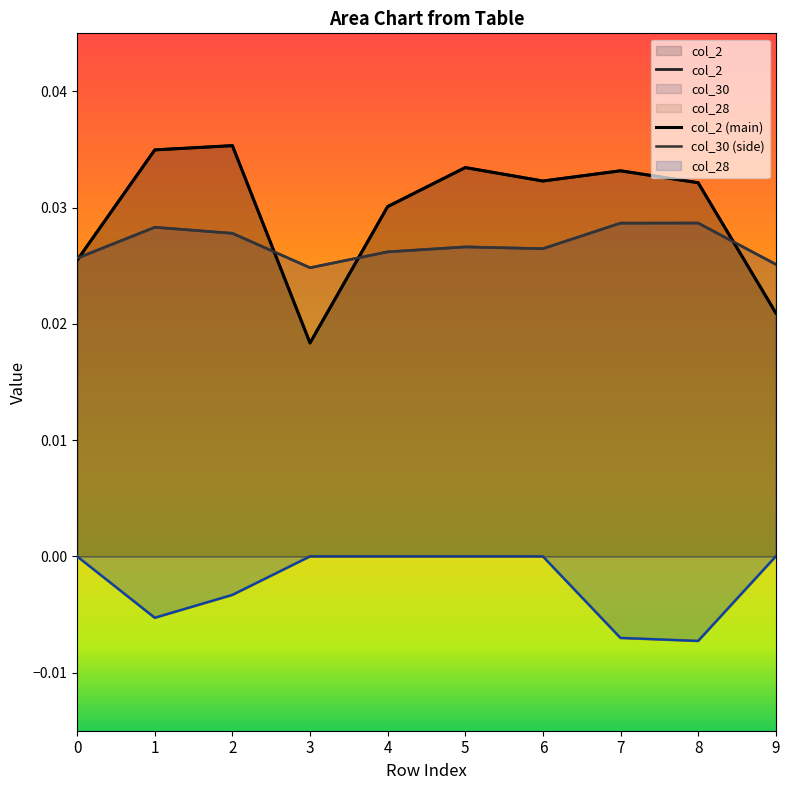

Does the chart have visible grid lines?

No